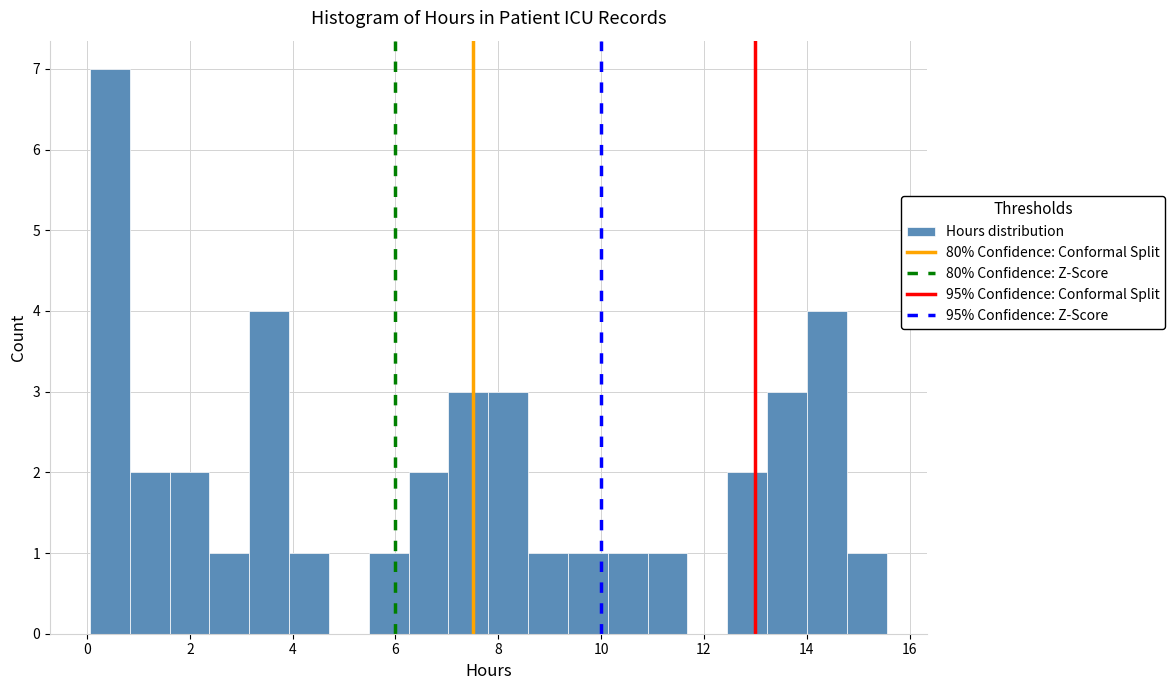

Read against the x-axis, roughly where is the centre of the tallest bar?

0.4